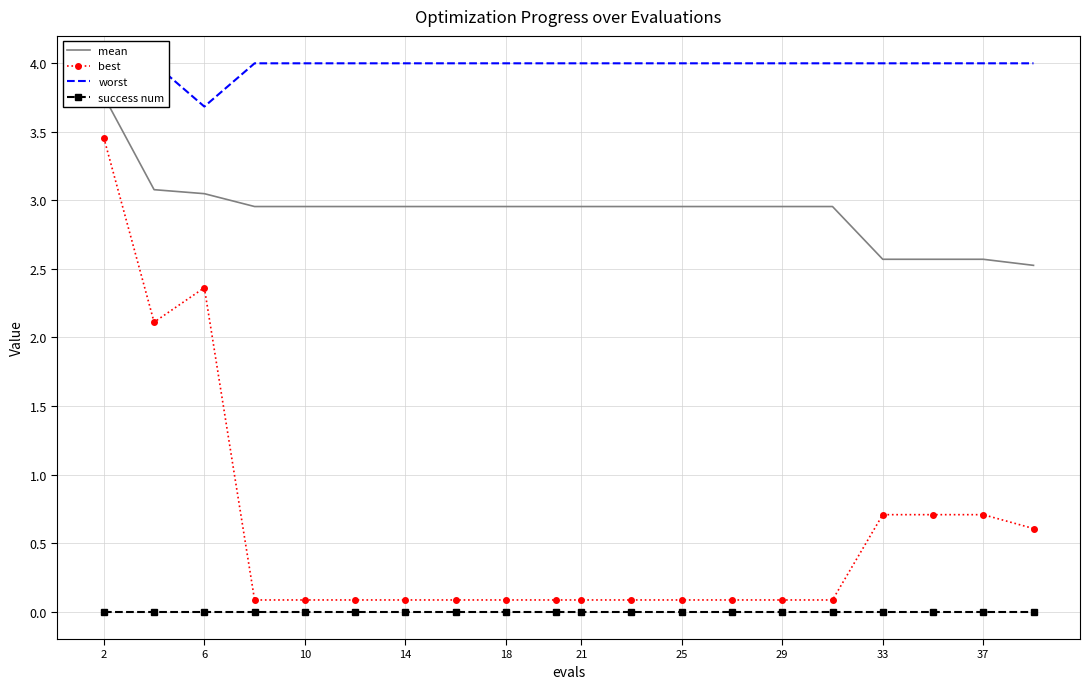

Is it true that best equals 0.1 at 21?

True